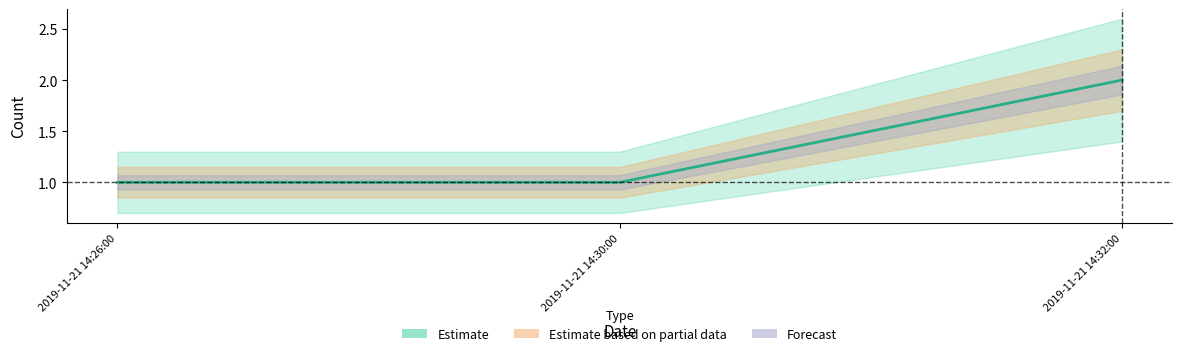

What is the sum of the values at 2019-11-21 14:32:00 and 2019-11-21 14:26:00?

3